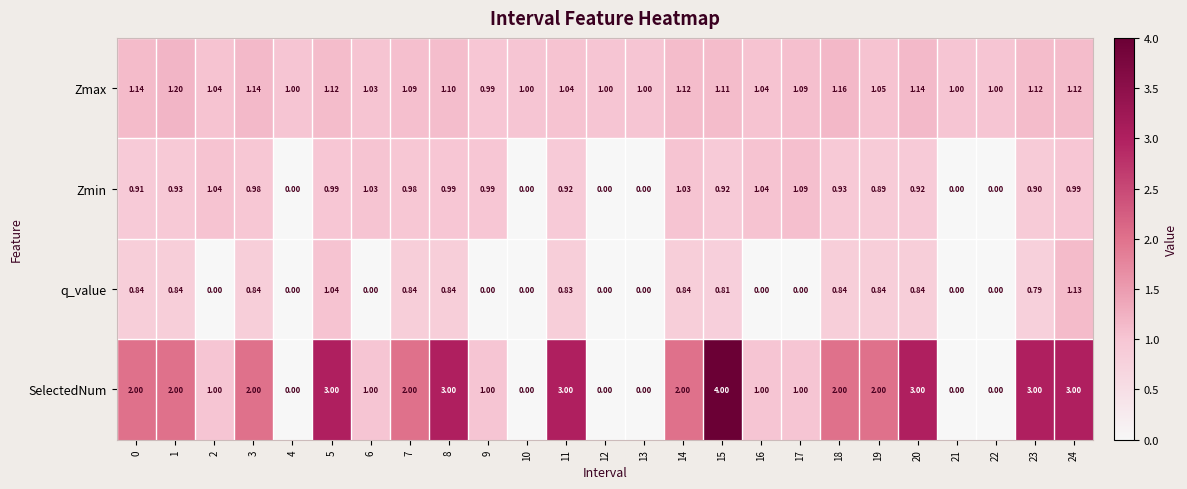

How many values in q_value are above zero?

14